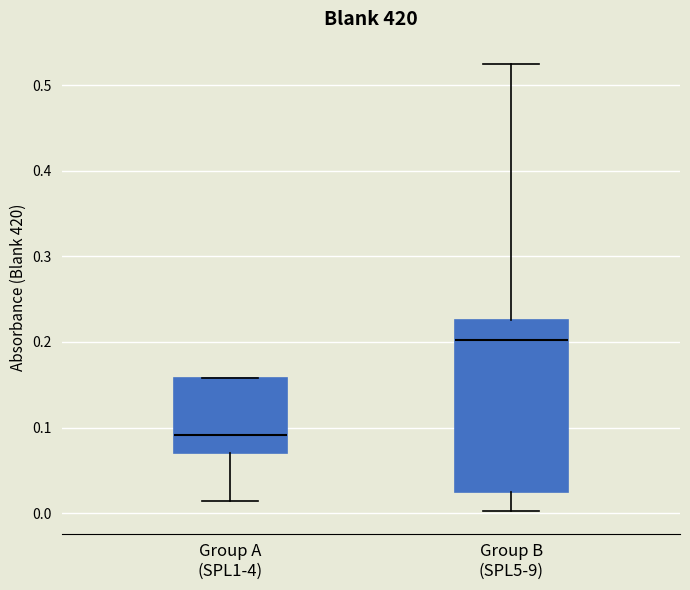

Reading left to right, read every box against the y-axis: the position of its median line, the range the box covers, and the ends of its whiskers. The values are not printed on the chart, so give them approximately, as read against the axis.

Group A (SPL1-4): median 0.09, box 0.07 to 0.16, whiskers 0.01 to 0.16
Group B (SPL5-9): median 0.20, box 0.02 to 0.23, whiskers 0.00 to 0.53